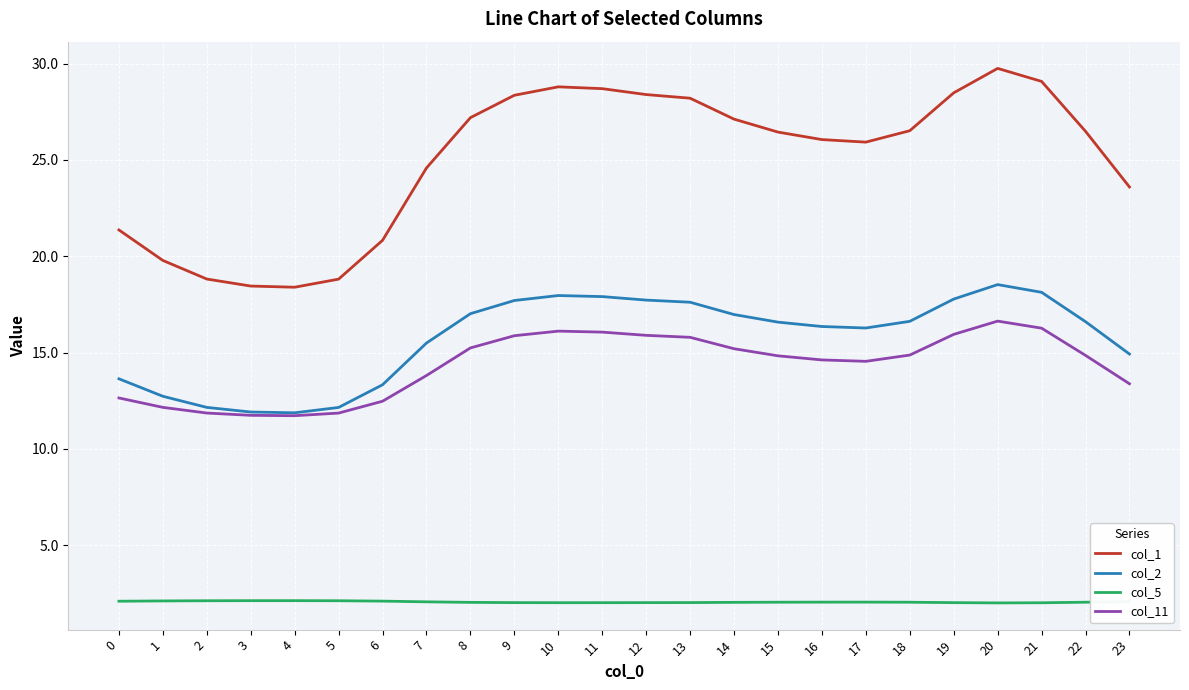

How many lines are shown in the chart?

4